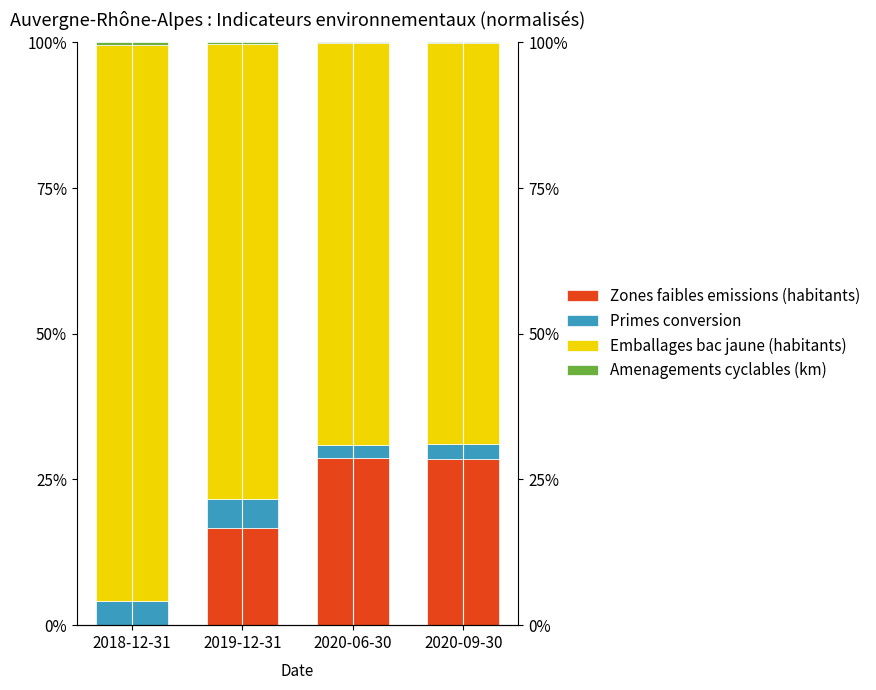

Is the value of Primes conversion at 2019-12-31 greater than the value of Amenagements cyclables (km) at 2018-12-31?

Yes